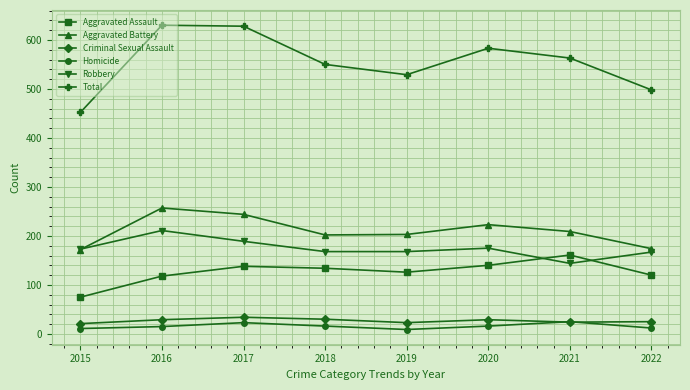

Is it true that Total equals 340 at 2020?

False